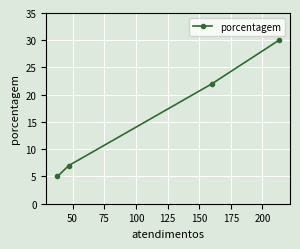

Reading left to right, list all the values displayed in this chart.

5	7	22	30